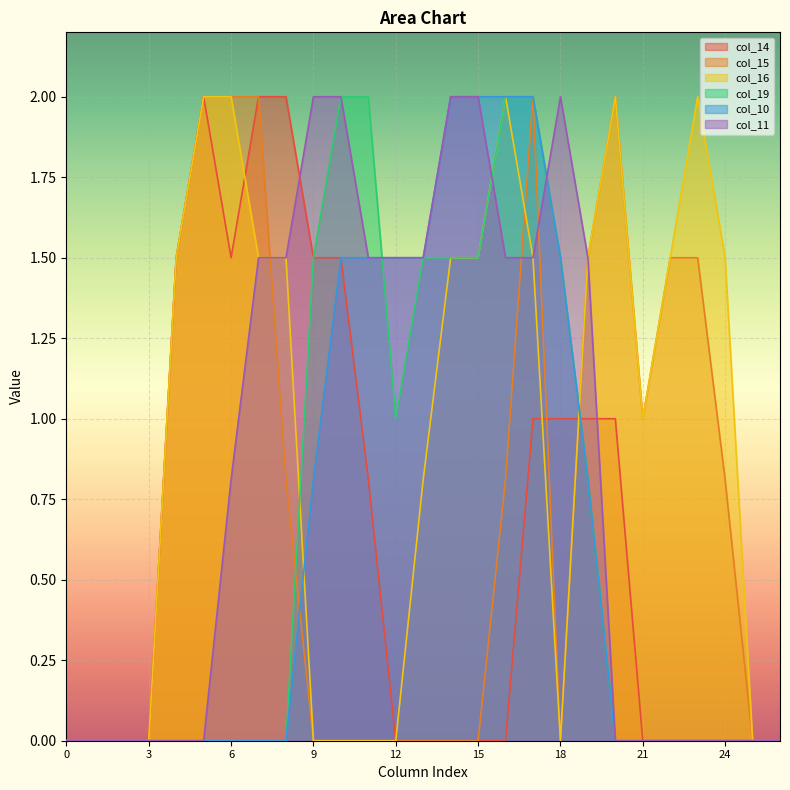

How many lines are shown in the chart?

6